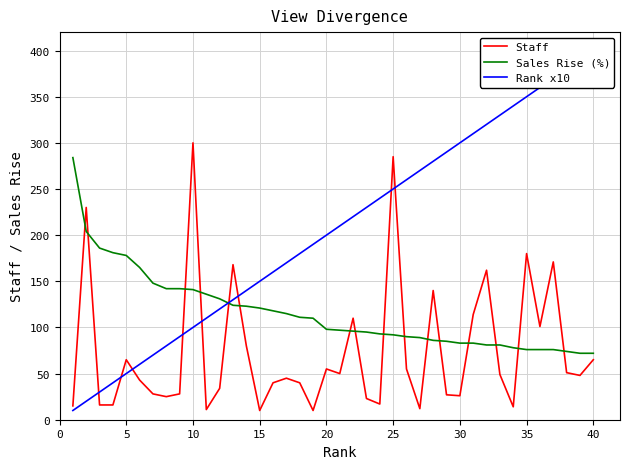

What is the highest value of the Sales Rise (%) series?

284